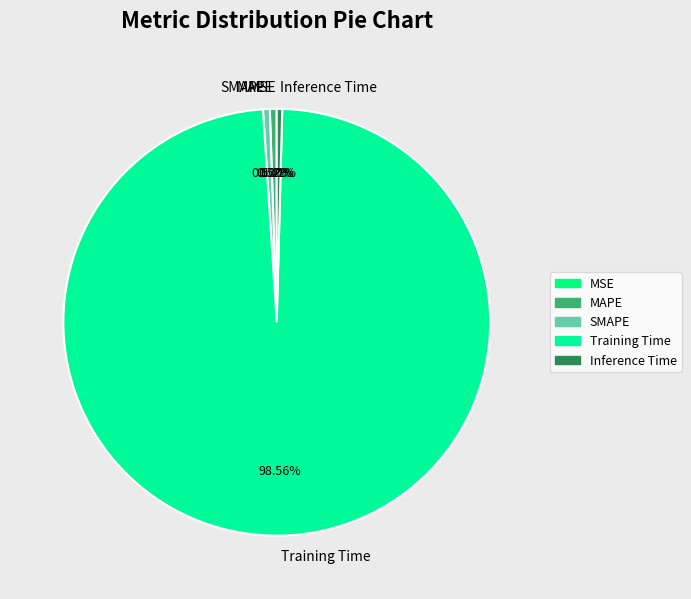

Is the sum of Training Time and SMAPE greater than half?

Yes